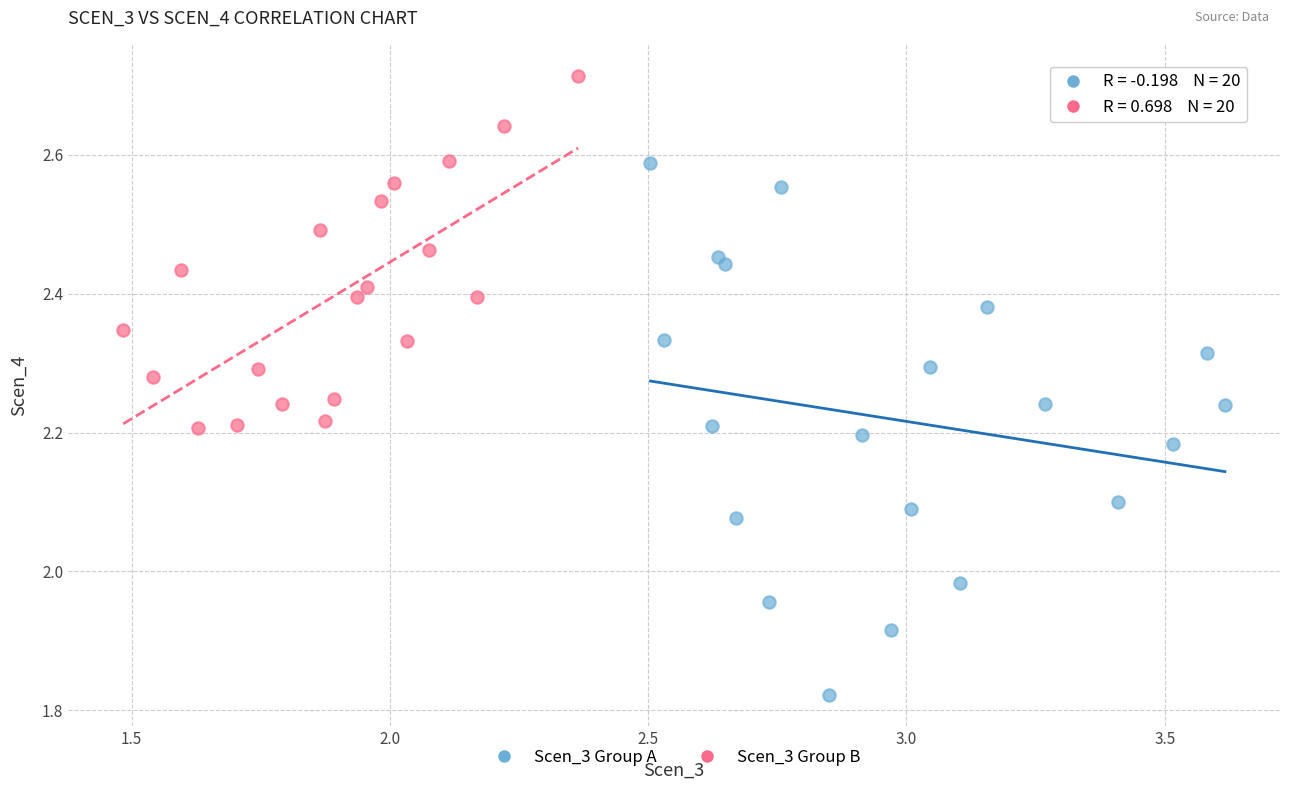

Which series reaches the minimum Y coordinate?

Scen_3 Group A